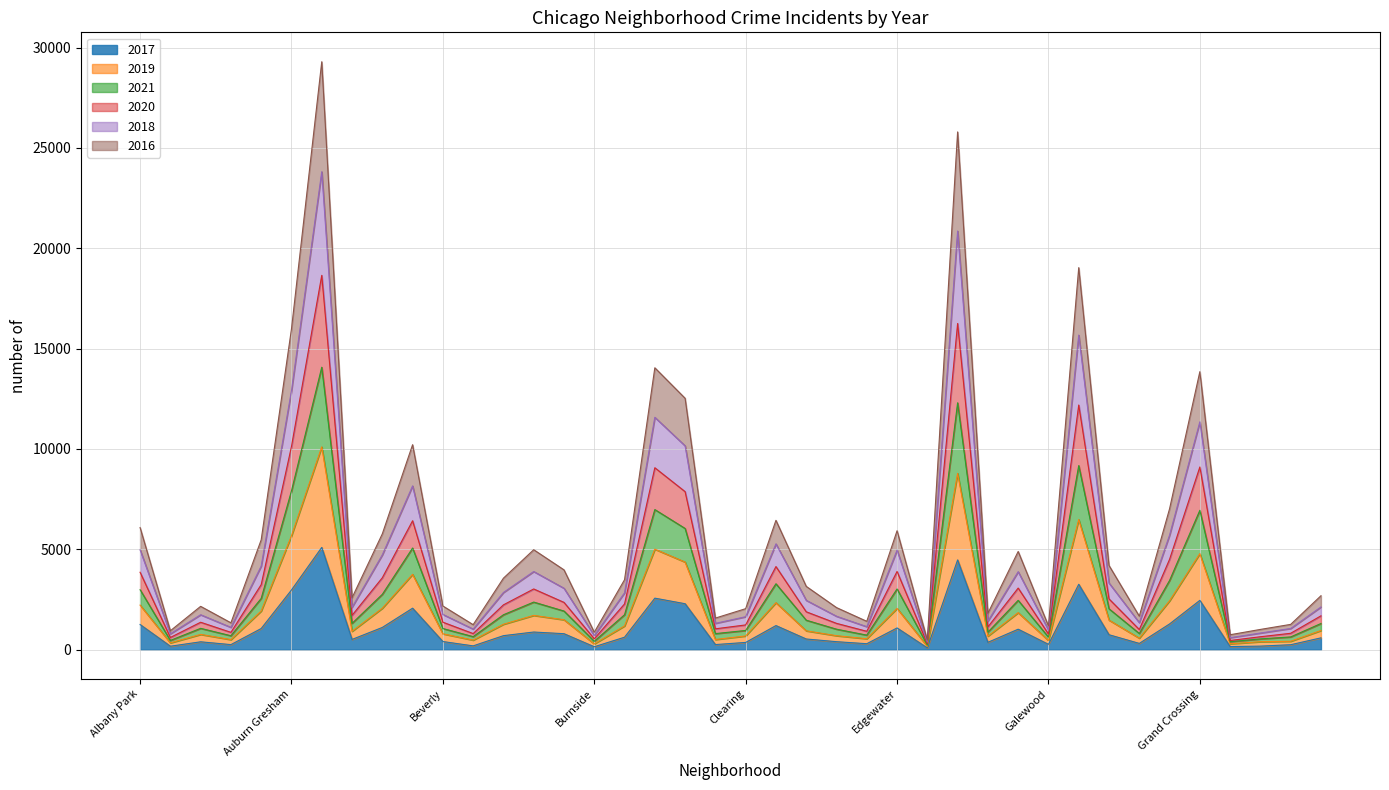

At which category does 2020 reach its first local valley?

Andersonville